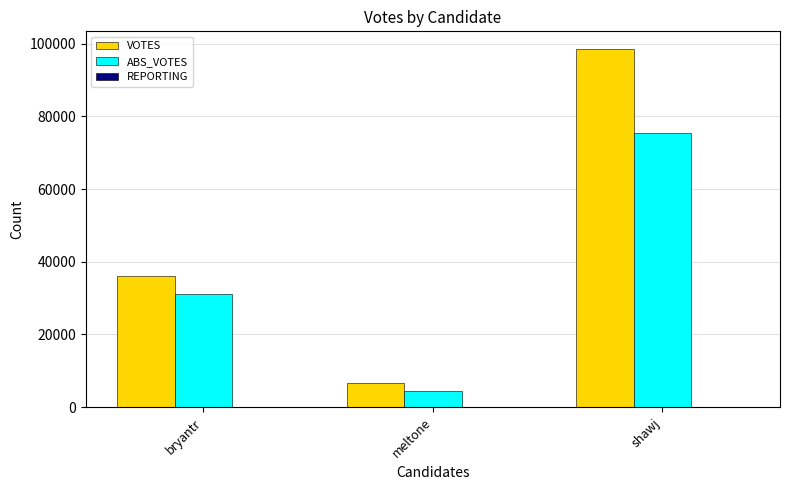

What is the greatest value displayed?

98476